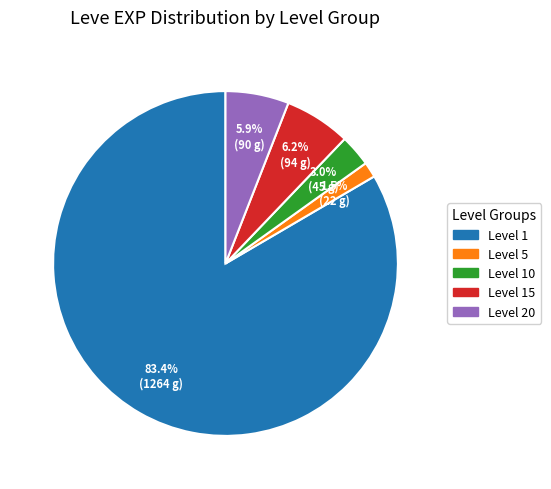

Does any single category account for the majority?

Yes